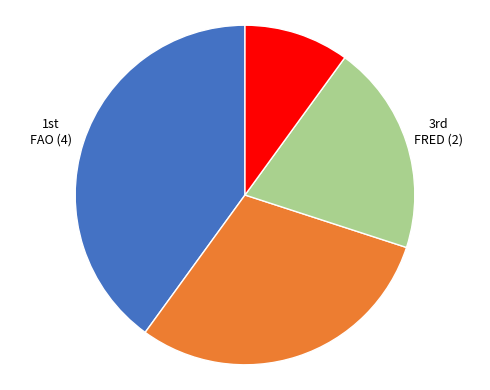

Is there any slice that represents more than half of the pie?

No